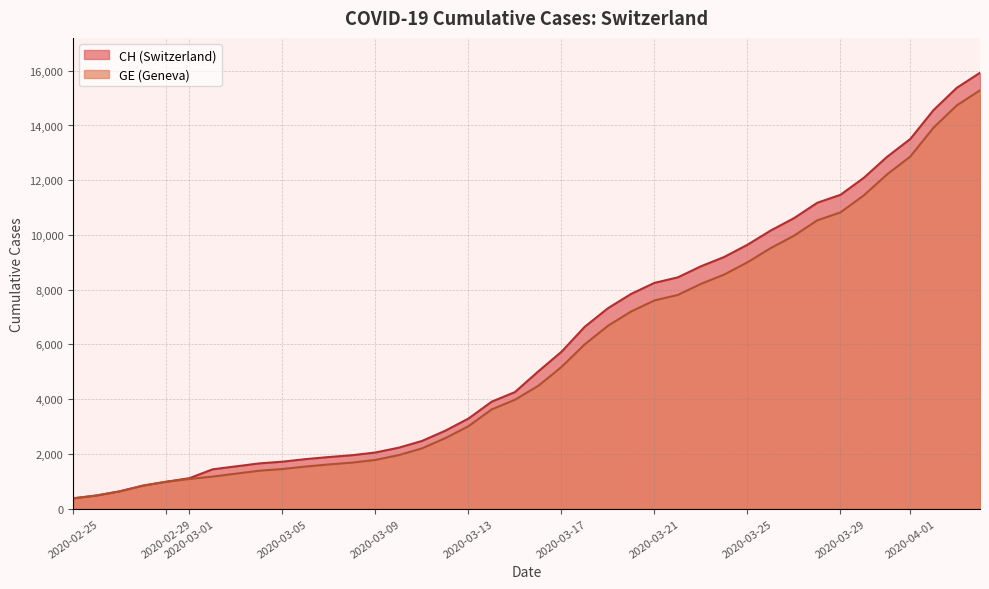

What is the value of the GE point at the 26th from the left?

7607